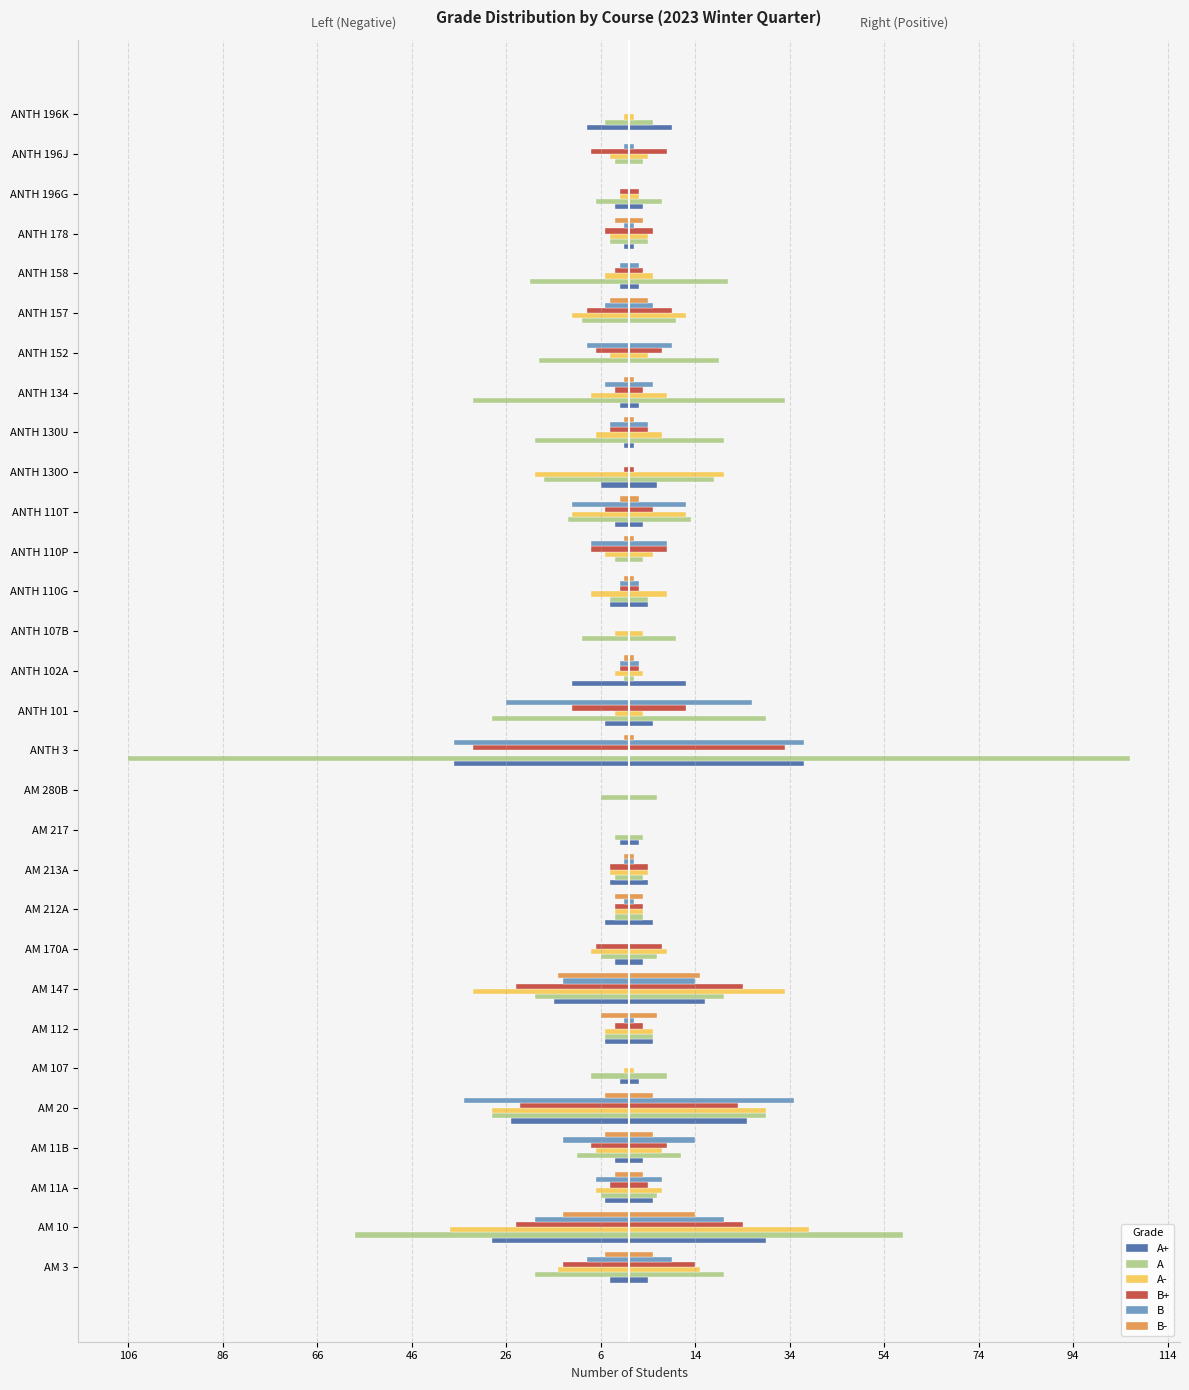

True or false: B+ has a value of -34 at AM 20.

False